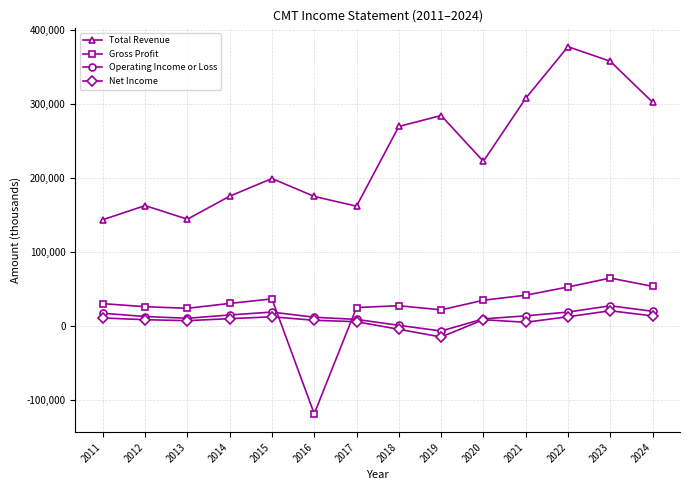

What is the value of the Gross Profit point at the 7th from the left?

24600